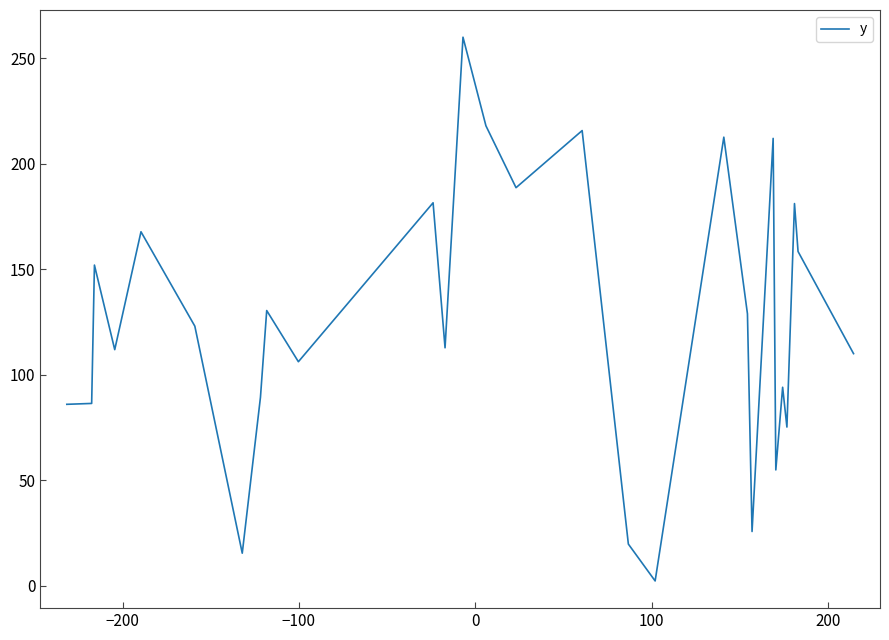

What is the maximum value shown in the chart?

259.9